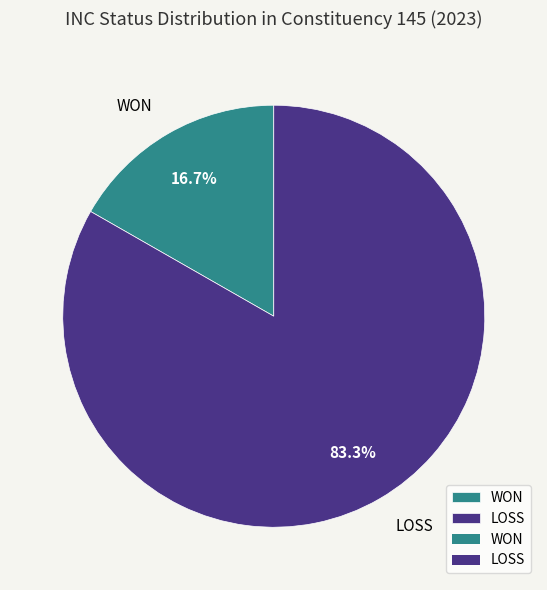

What portion of the pie excludes WON?

83.3%